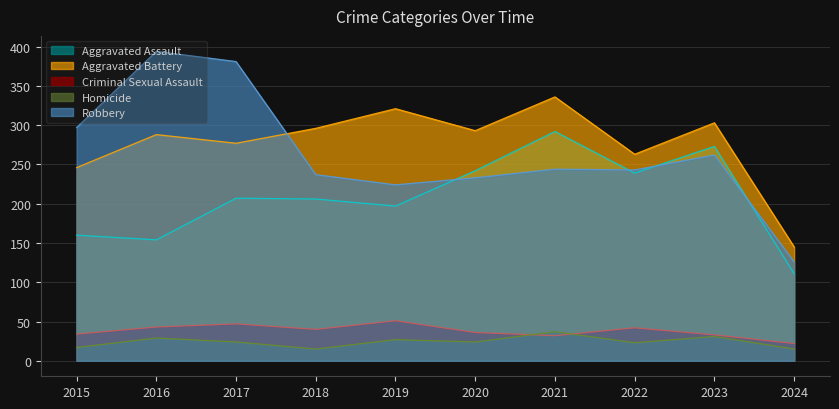

How many lines are shown in the chart?

5